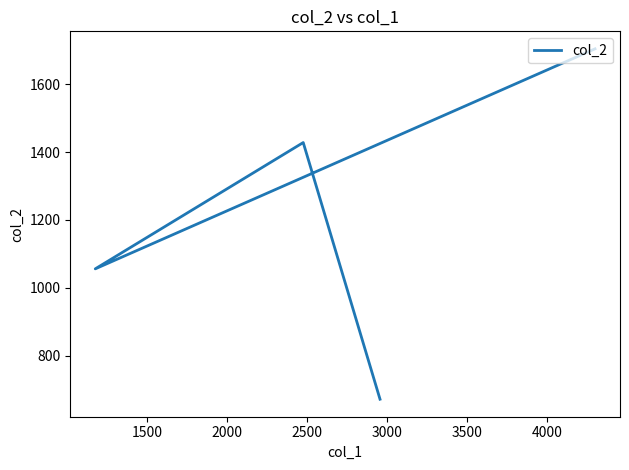

What is the minimum value shown in the chart?

672